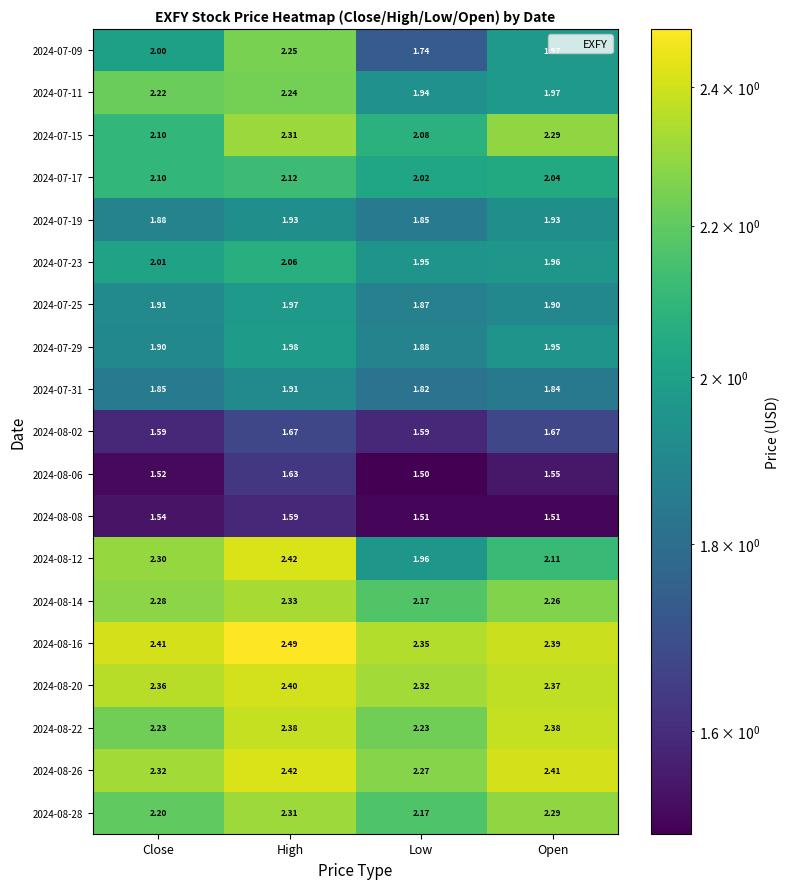

Which series has the widest spread of values?

2024-07-09